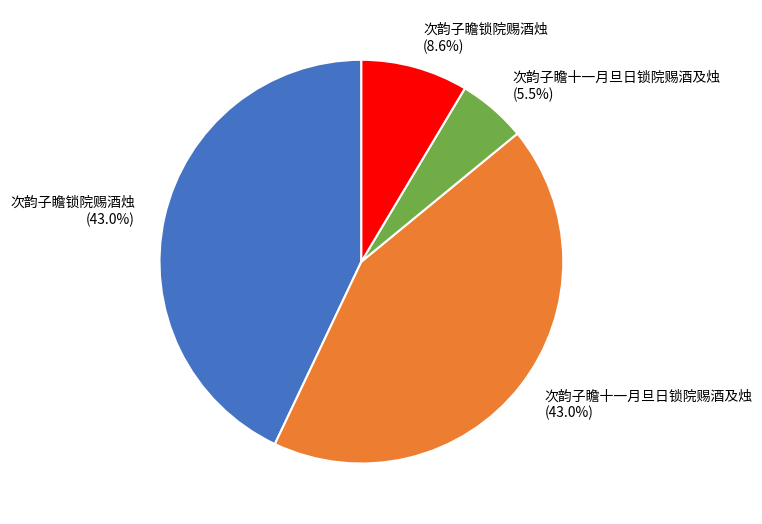

Does any single category account for the majority?

No